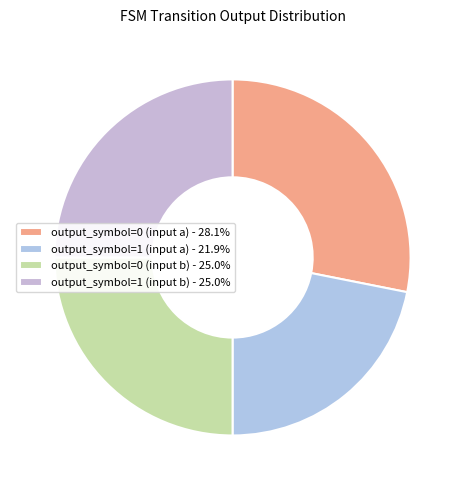

How many segments does this pie chart have?

4